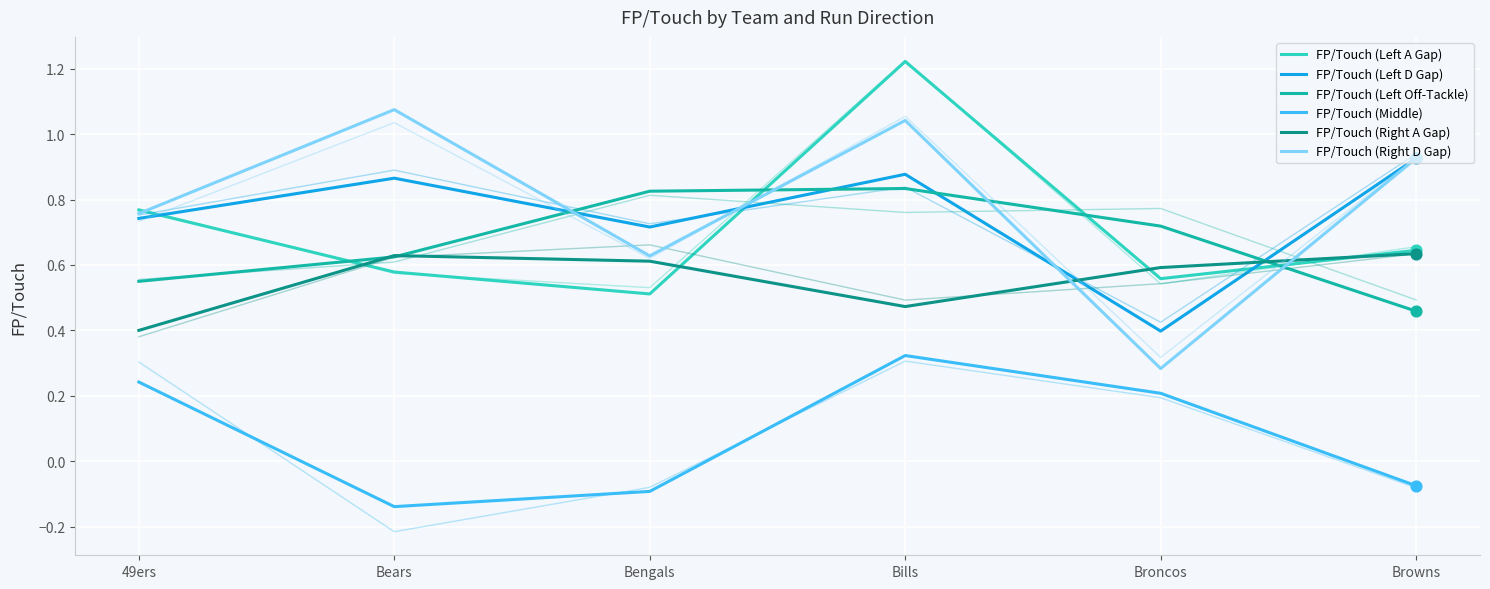

At how many categories does at least one series exceed 0?

6